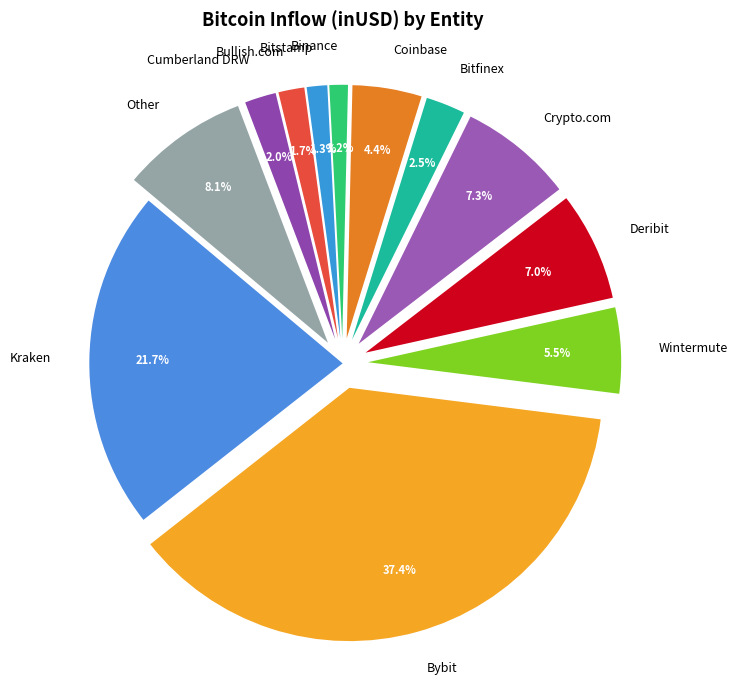

Does any single category account for the majority?

No